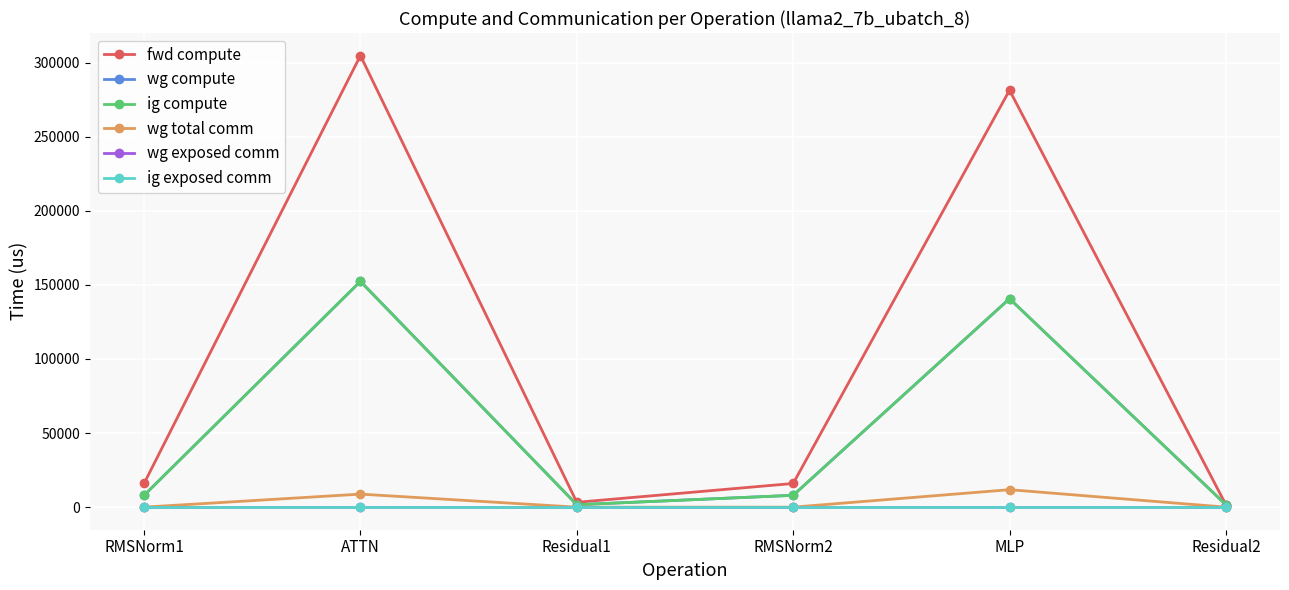

Is this an area chart (filled region under the line)?

No